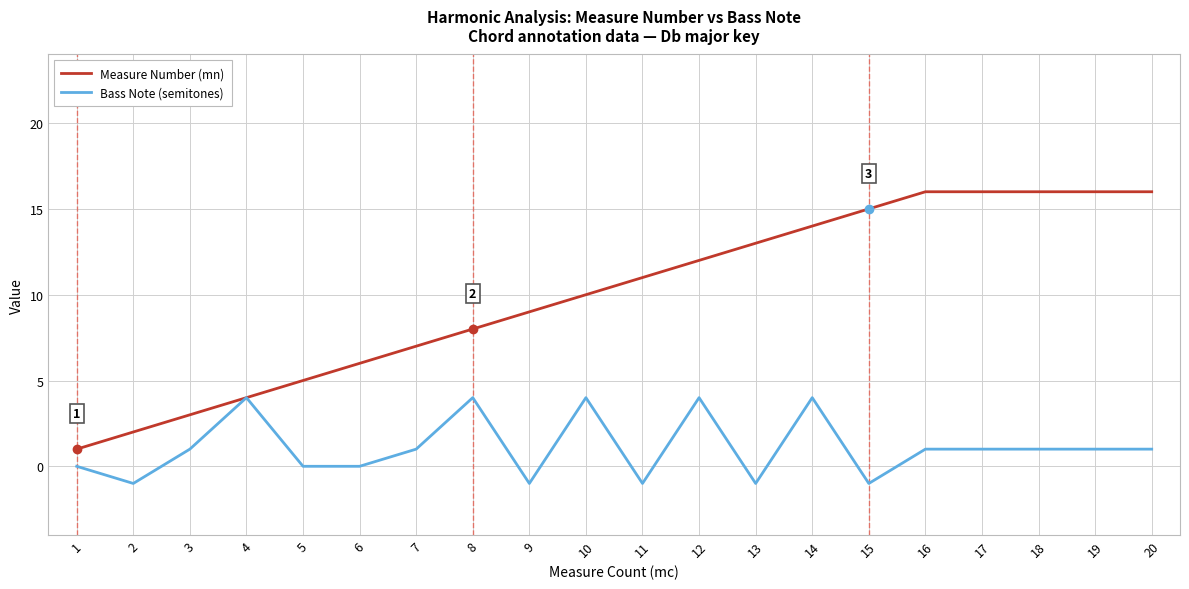

At which label is Measure Number (mn) closest to 8?

8